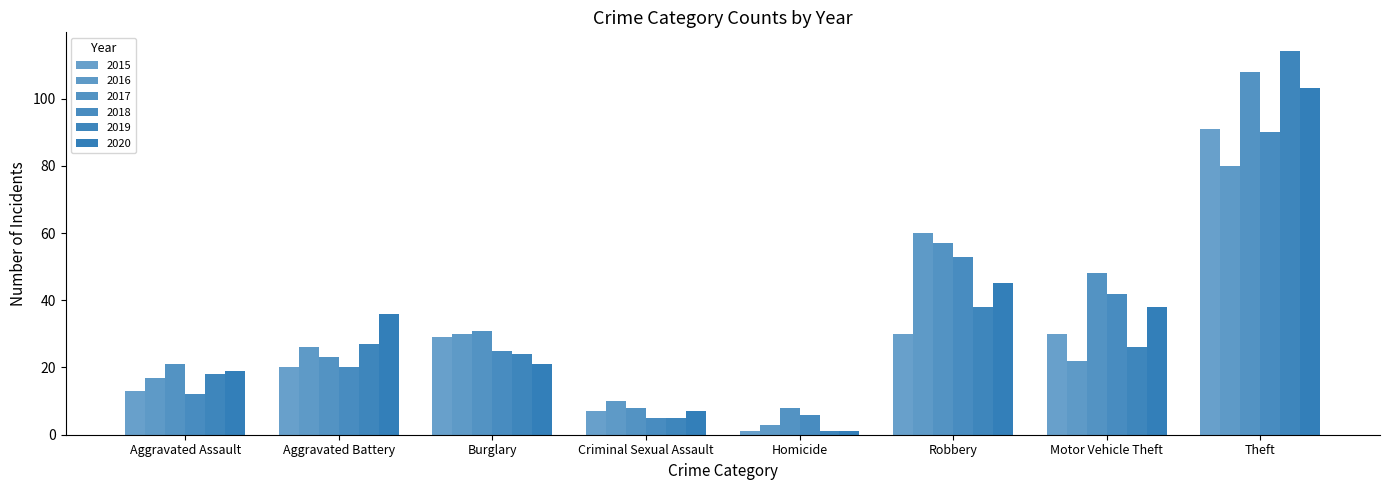

True or false: 2017 has a value of 26 at Theft.

False